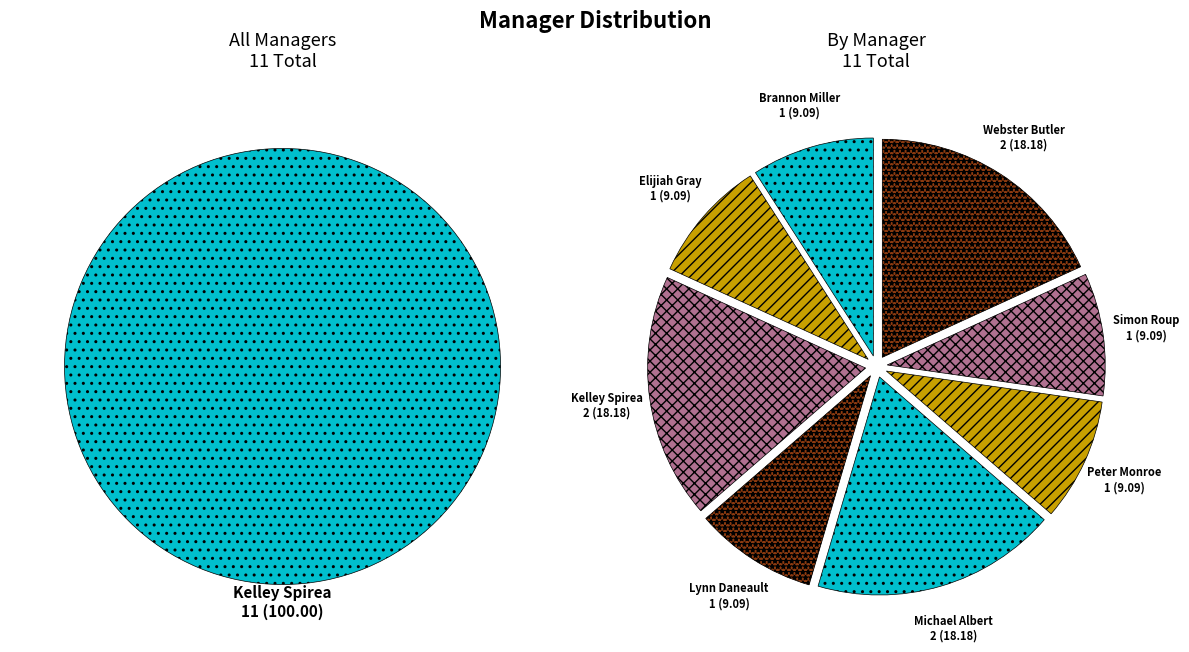

To the nearest percent, what is the difference between the largest and smallest slice percentages?

9%